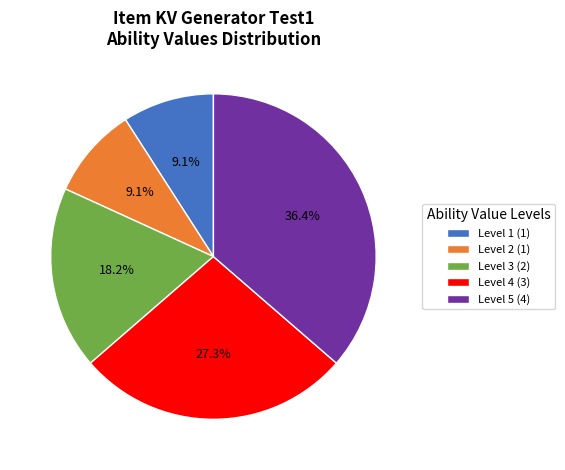

Which category has the biggest portion of the pie?

Level 5 (4)